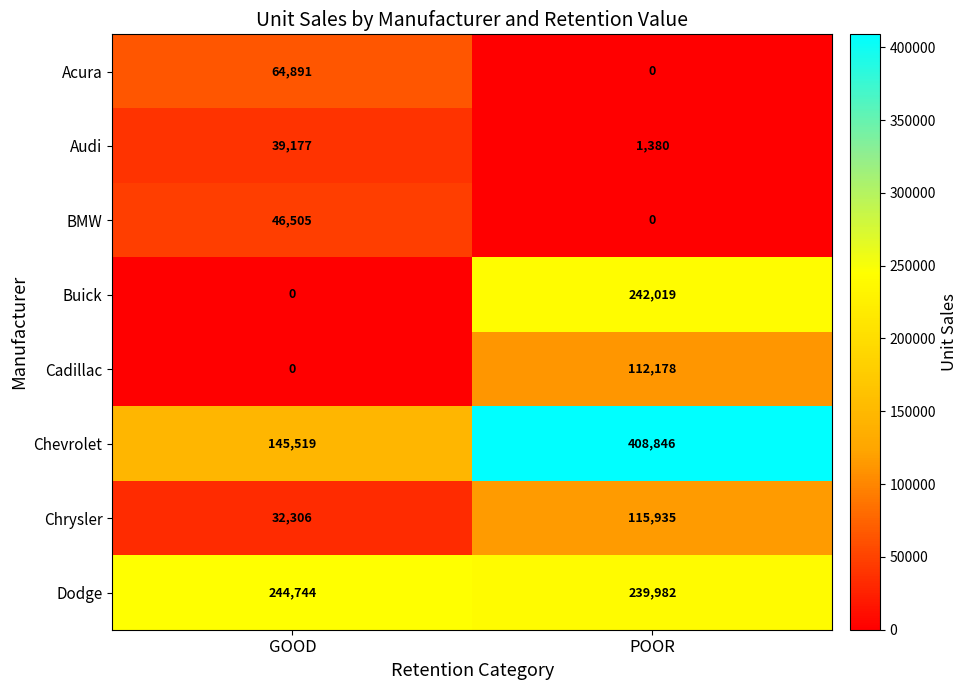

What is the sum of all Buick values?

242019